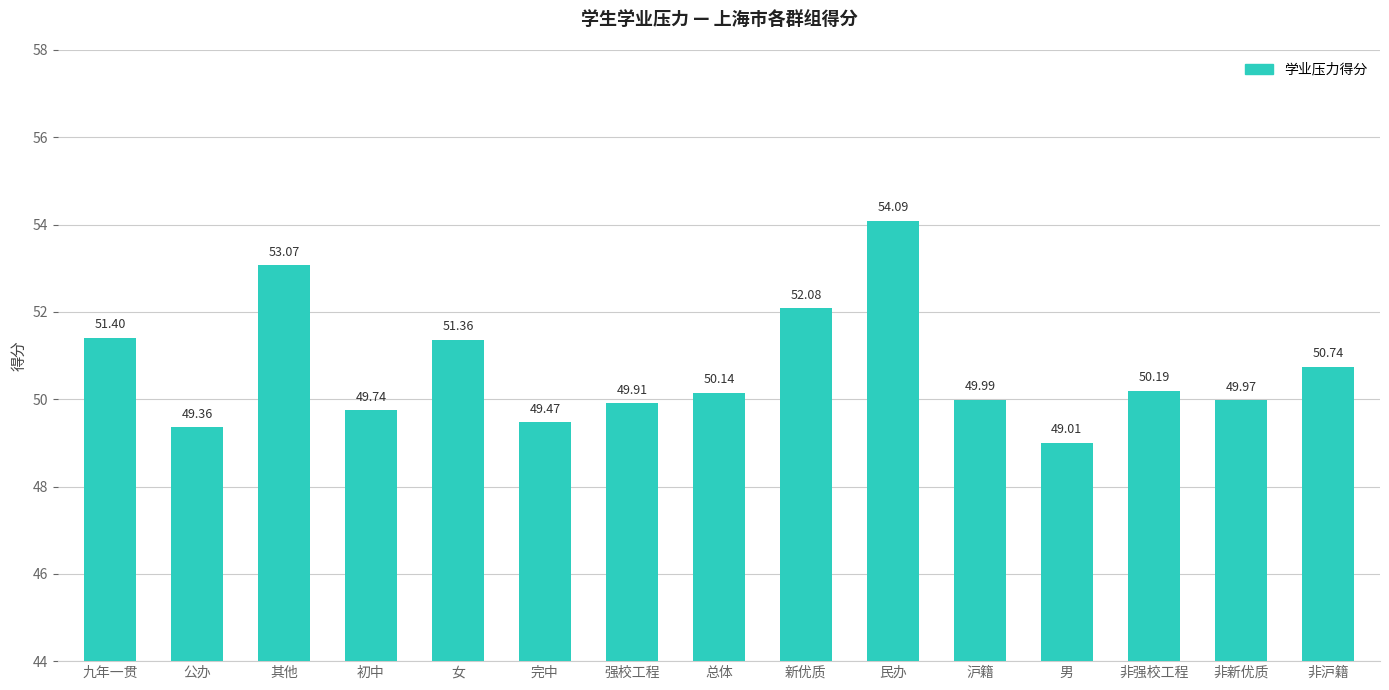

Reading left to right, list all the values displayed in this chart.

51.4	49.4	53.1	49.7	51.4	49.5	49.9	50.1	52.1	54.1	50.0	49.0	50.2	50.0	50.7